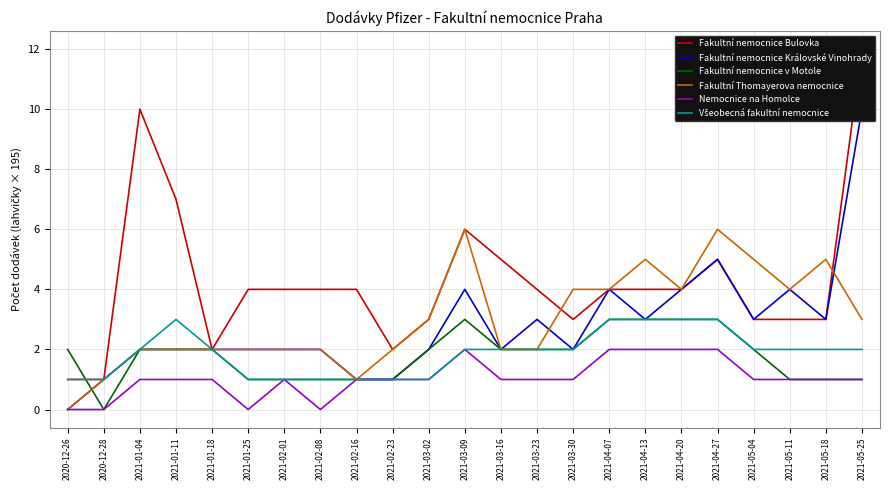

Does the chart display data point markers on the line(s)?

No